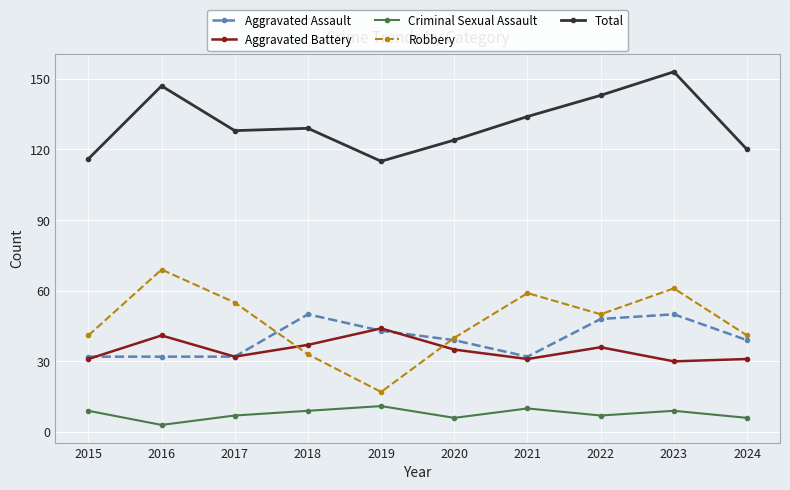

What is the value of the Aggravated Battery point at the 9th from the left?

30